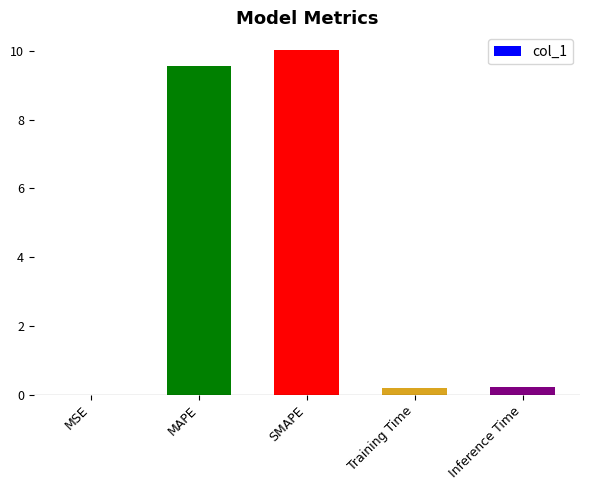

Are the bars horizontal?

No